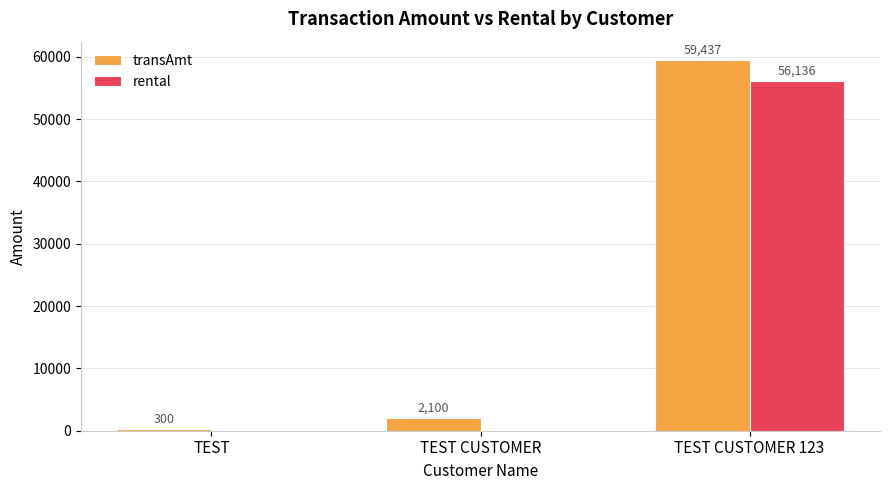

Which series has the largest total across all categories?

transAmt